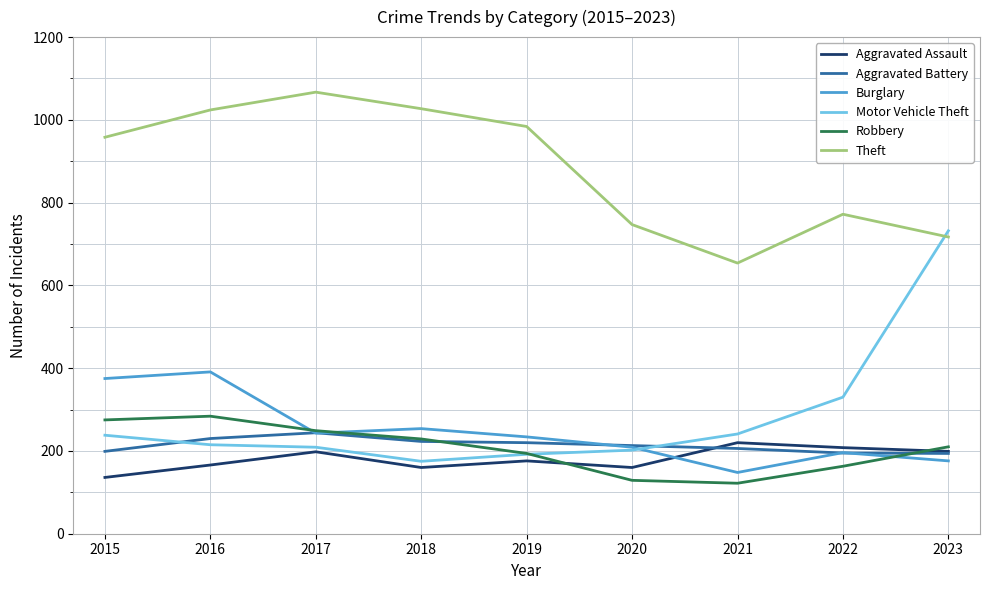

True or false: Burglary and Theft cross at least once.

False